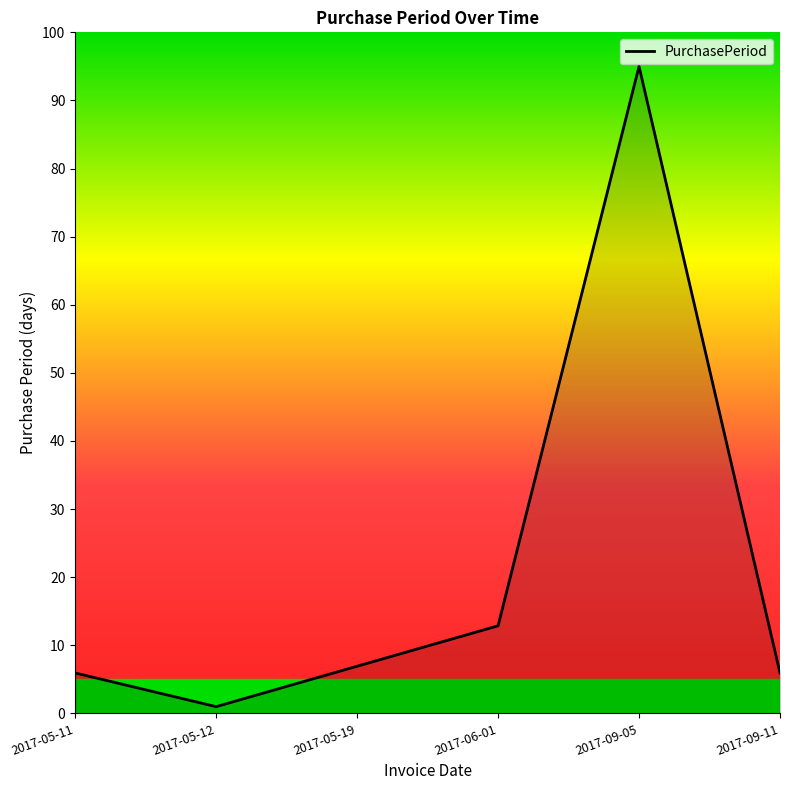

Reading right to left, list all the values displayed in this chart.

2017-09-11=5.9	2017-09-05=95.0	2017-06-01=12.9	2017-05-19=6.9	2017-05-12=1.0	2017-05-11=5.9